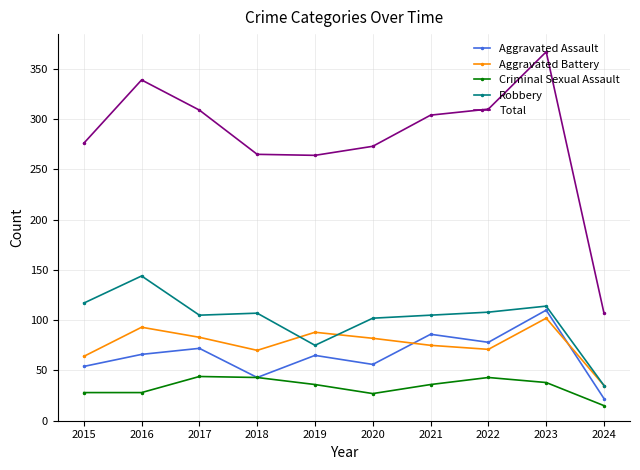

Read the Criminal Sexual Assault value at 2023.

38